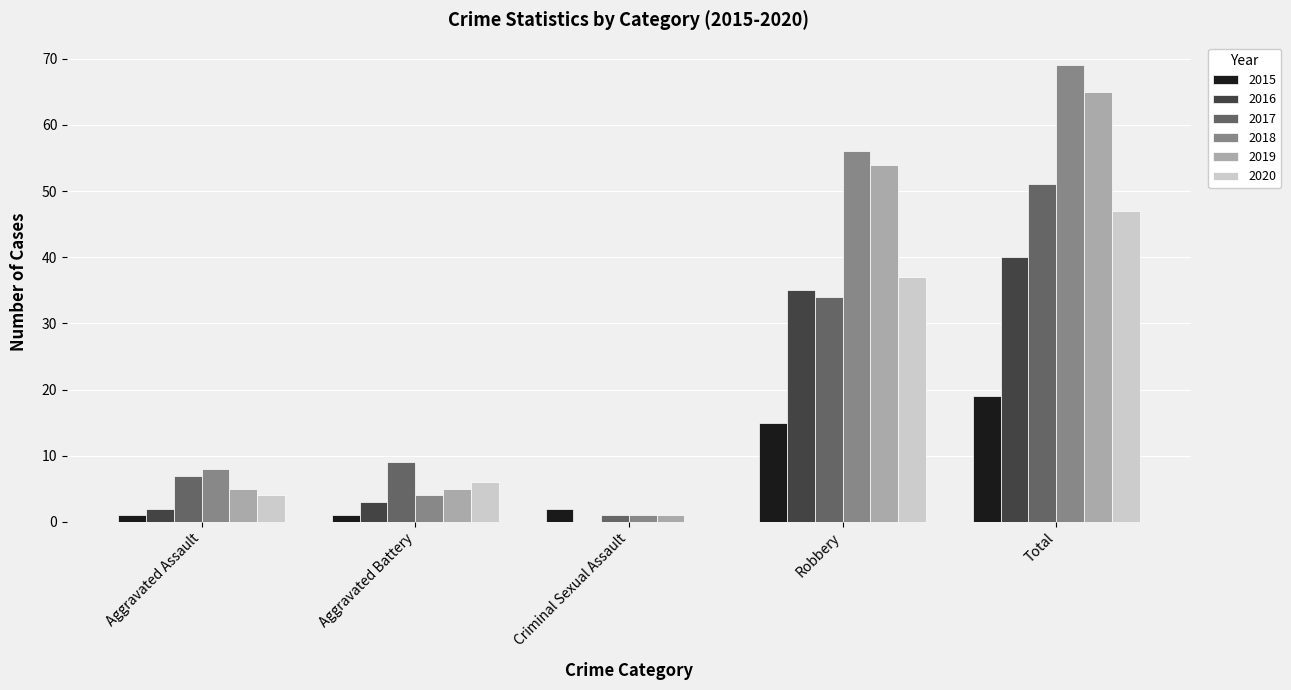

What is the sum of all 2016 values?

80